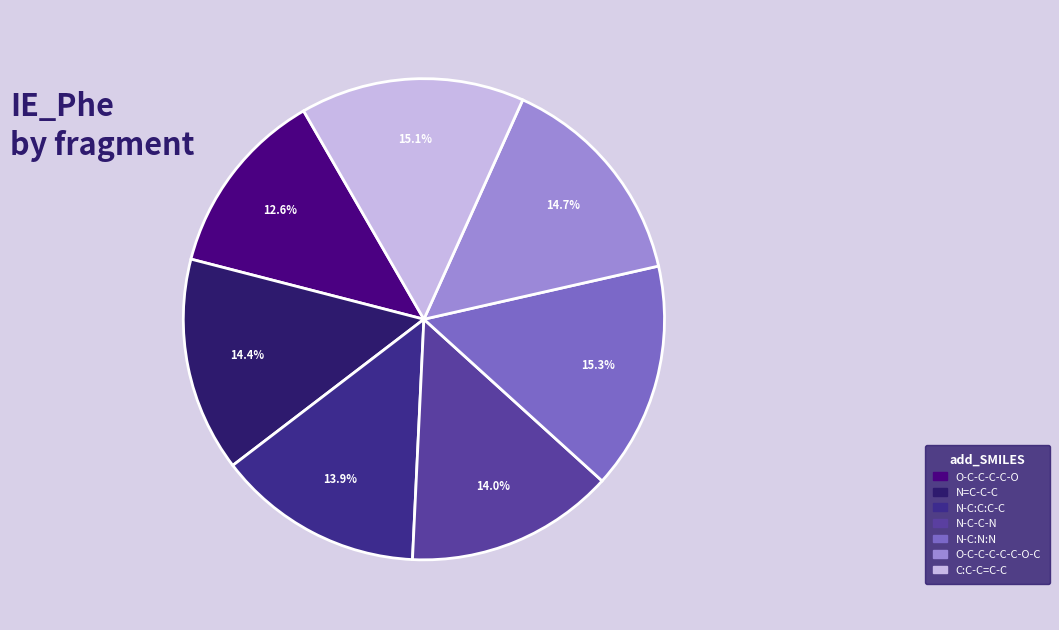

To the nearest percent, what percentage of the pie is C:C-C=C-C?

15%